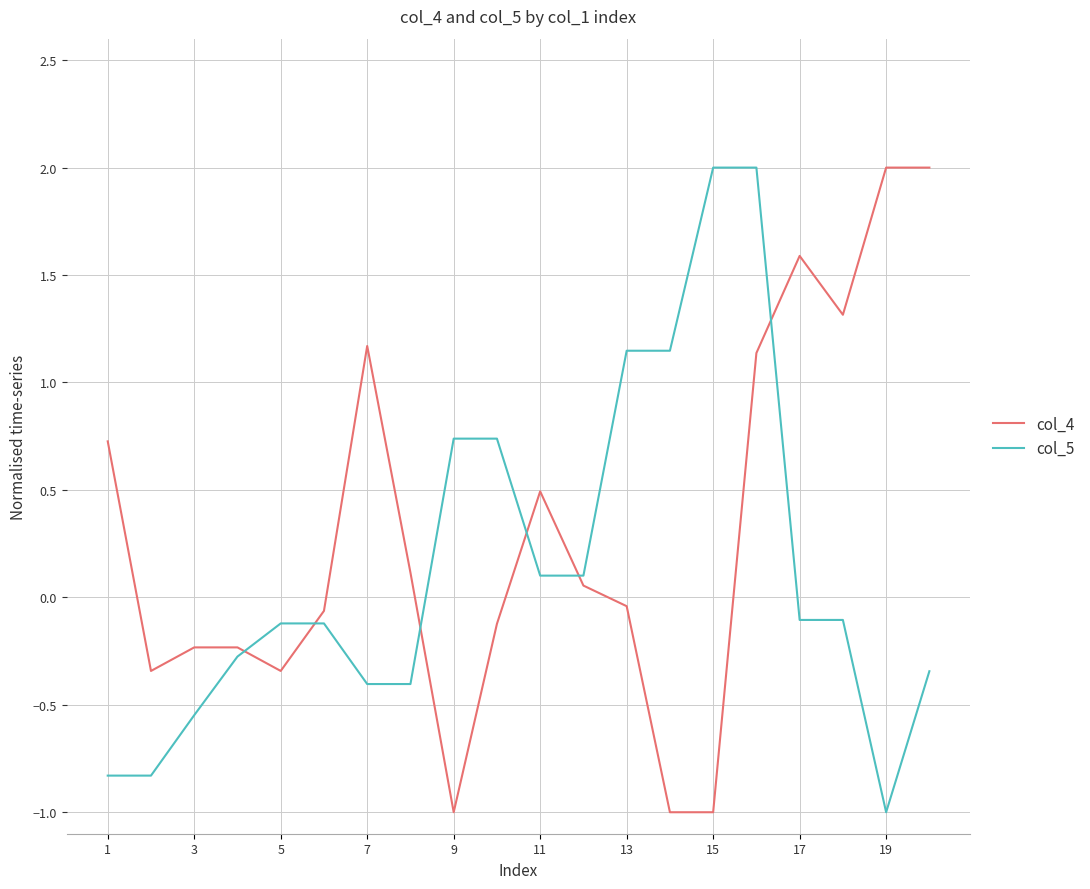

How many intersections are there between col_4 and col_5?

6